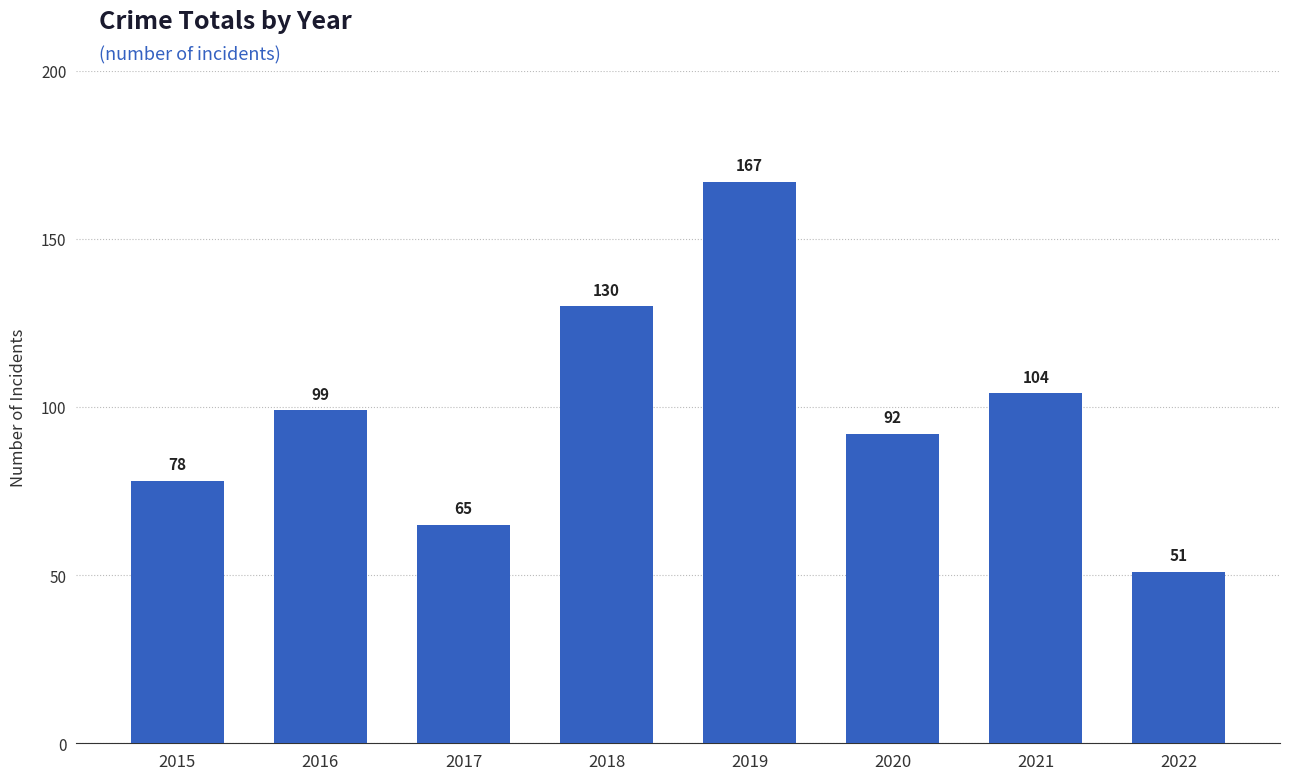

At which label is the value closest to 109?

2021